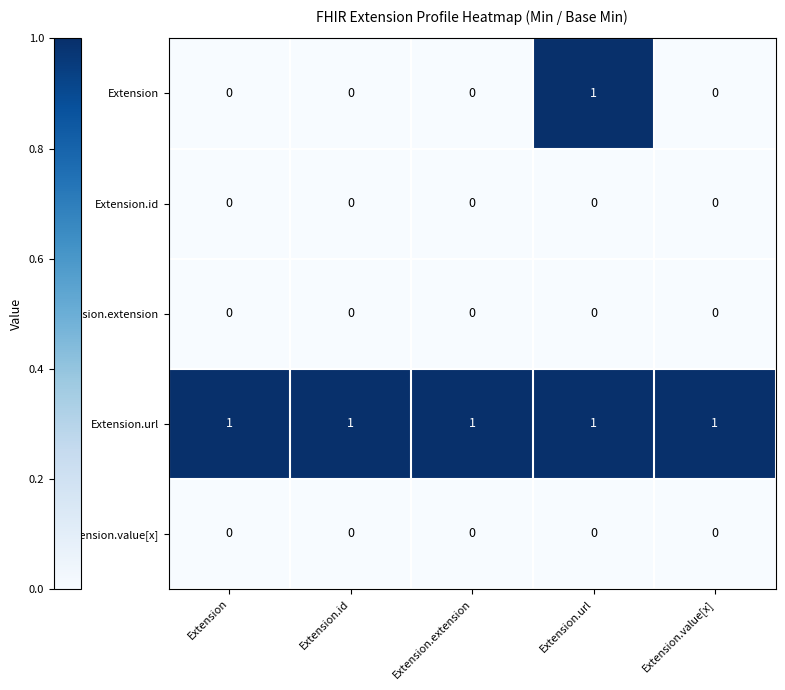

Which series has the largest total across all categories?

Extension.url